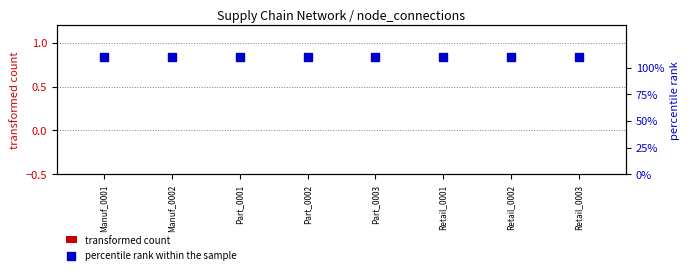

What is the total value across all series at Part_0001?

1.1